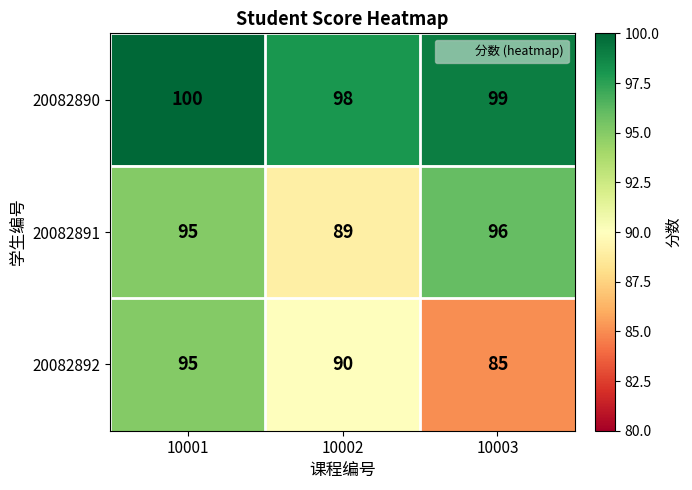

What is the sum of the 20082891 values at 10003 and 10001?

191